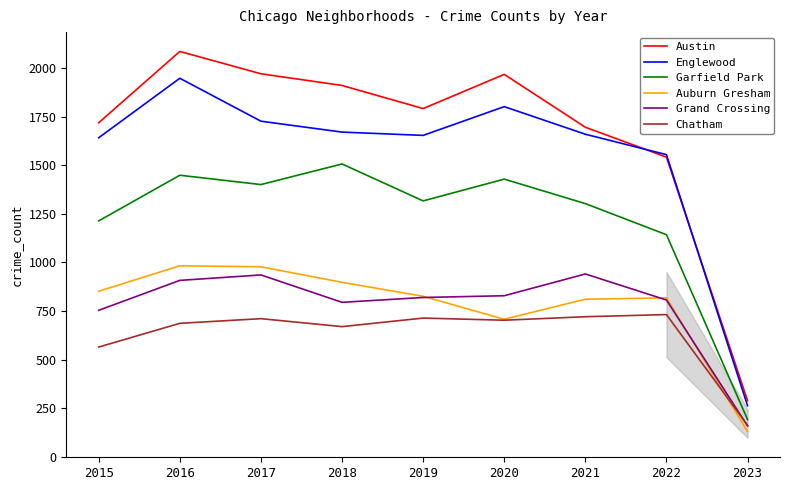

Rank the series by their maximum value, from lowest to highest.

Chatham, Grand Crossing, Auburn Gresham, Garfield Park, Englewood, Austin